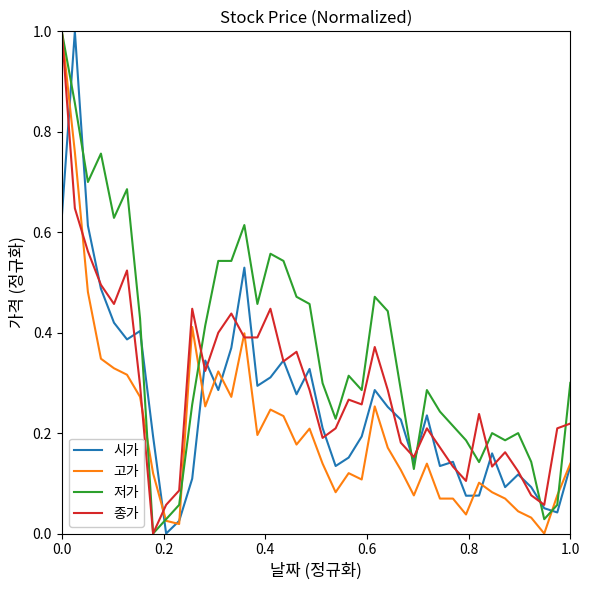

Rank the series by their average value, from highest to lowest.

저가, 종가, 시가, 고가